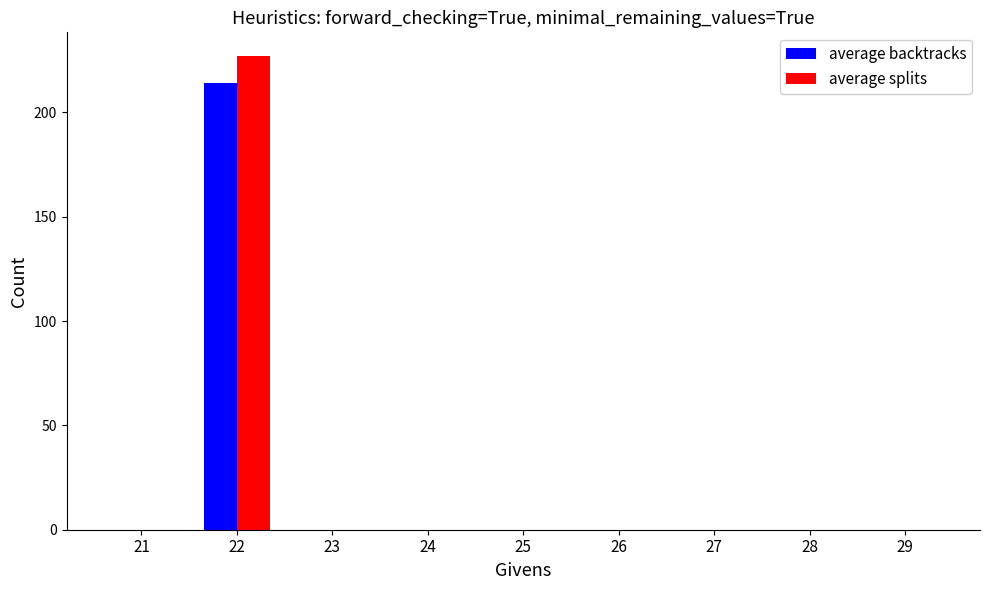

What is the sum of all average backtracks values?

214